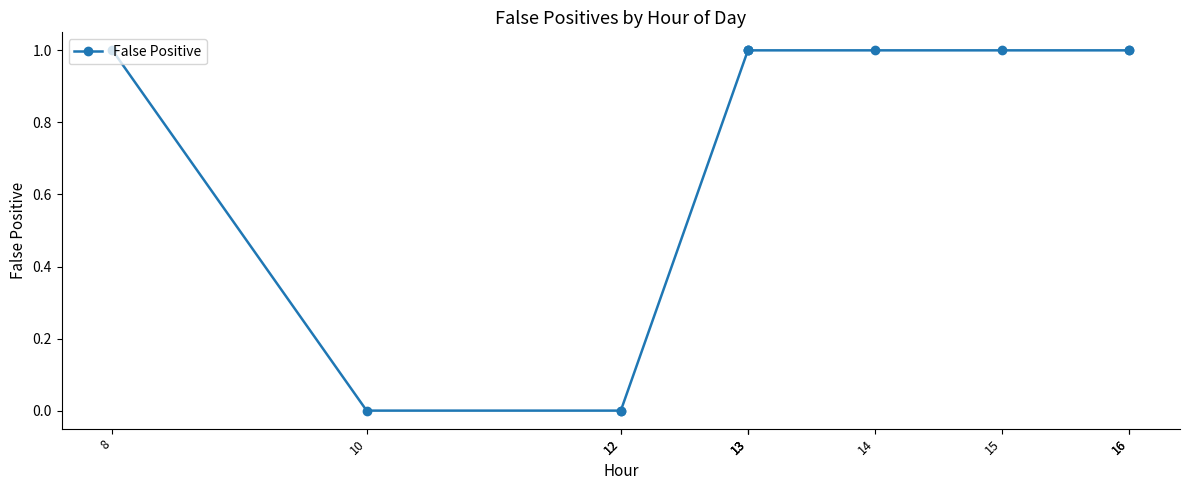

Reading left to right, list all the values displayed in this chart.

8=1	10=0	12=0	12=0	13=1	13=1	13=1	14=1	15=1	16=1	16=1